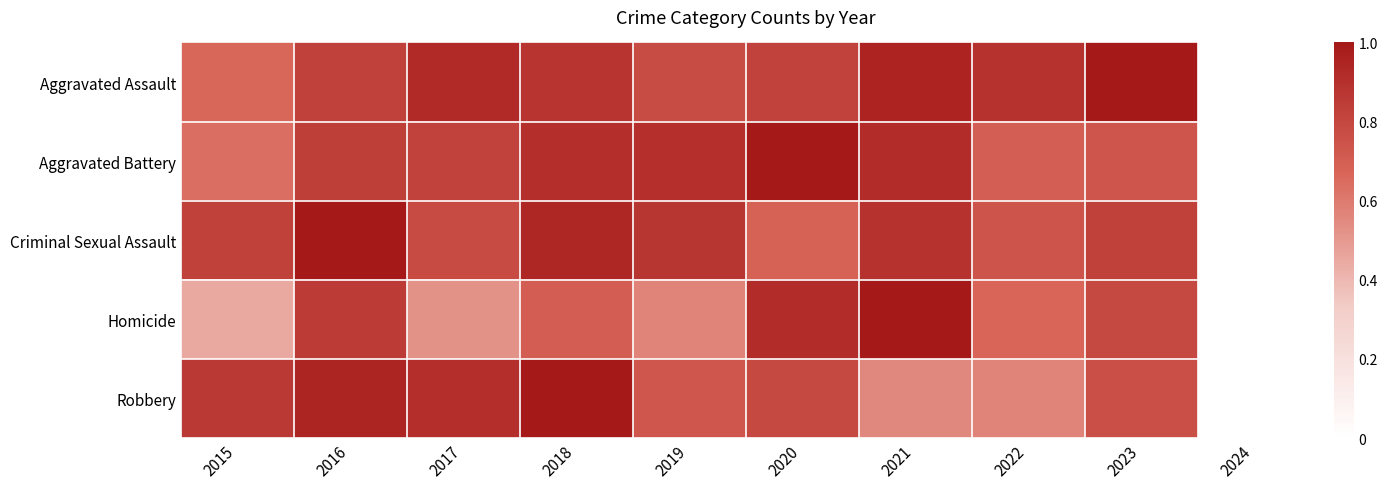

Rank the series at 2017 from lowest to highest value.

Homicide, Criminal Sexual Assault, Aggravated Battery, Robbery, Aggravated Assault